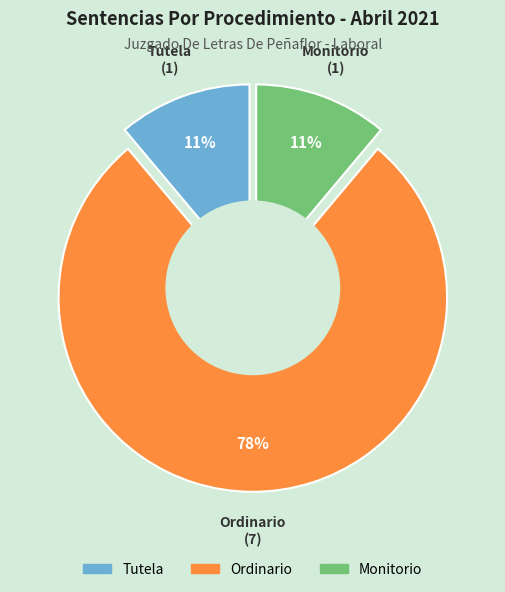

To the nearest percent, what is the difference between the Ordinario and Monitorio slice percentages?

67%